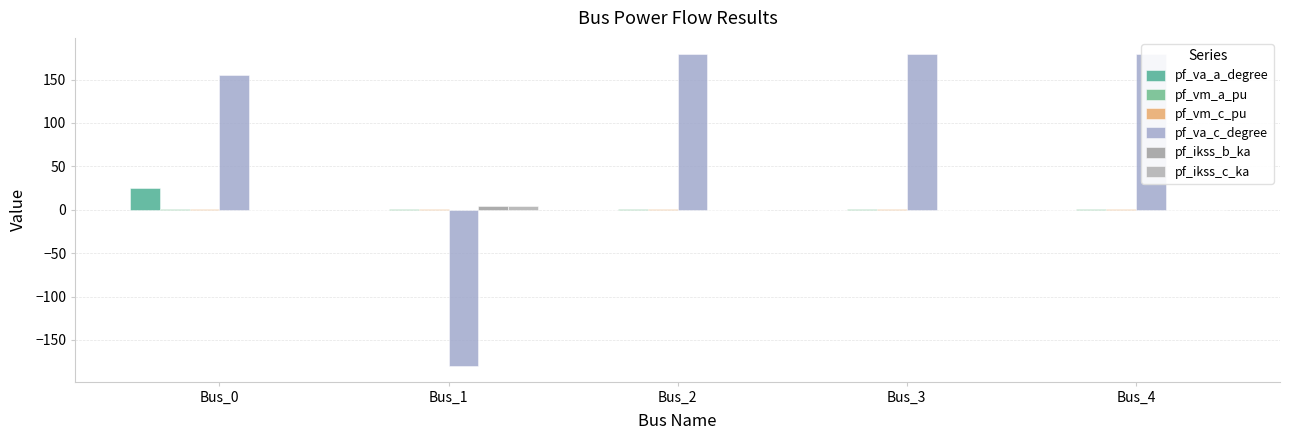

Is the value of pf_ikss_b_ka at Bus_2 greater than the value of pf_vm_a_pu at Bus_0?

No